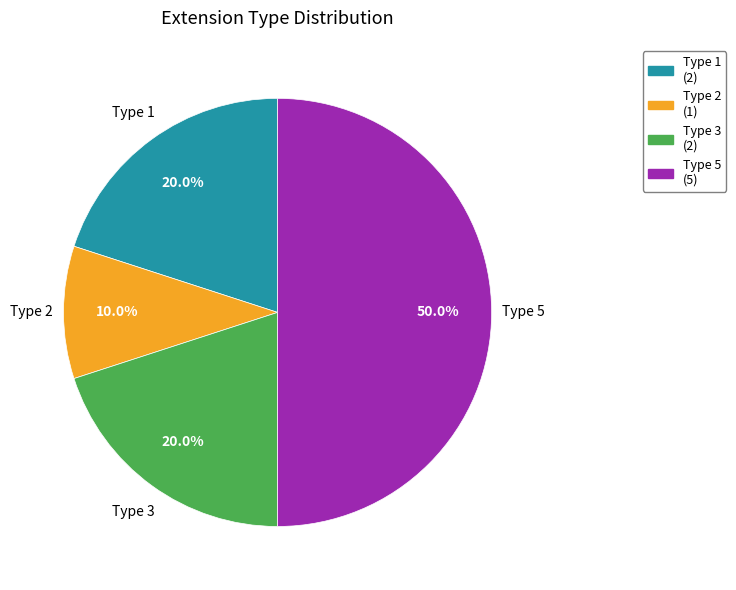

Between Type 5 and Type 1, which is larger?

Type 5